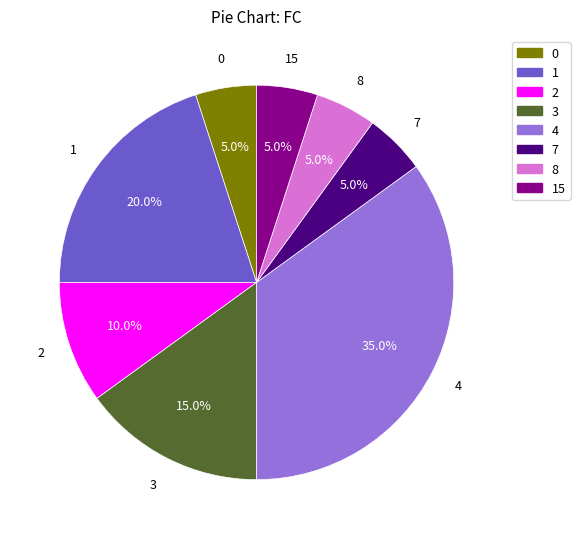

Does any single category account for the majority?

No